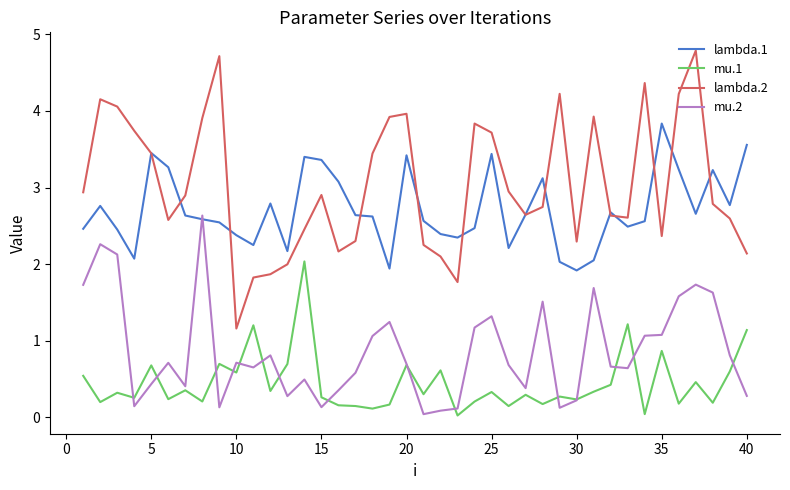

How many lines are shown in the chart?

4